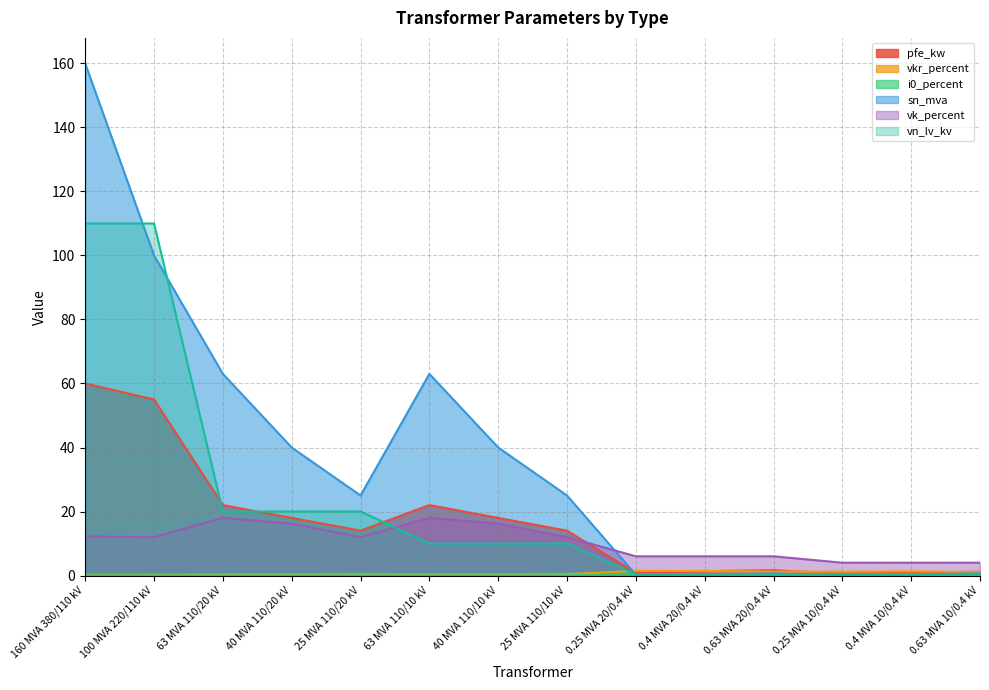

Does the chart display data point markers on the line(s)?

No